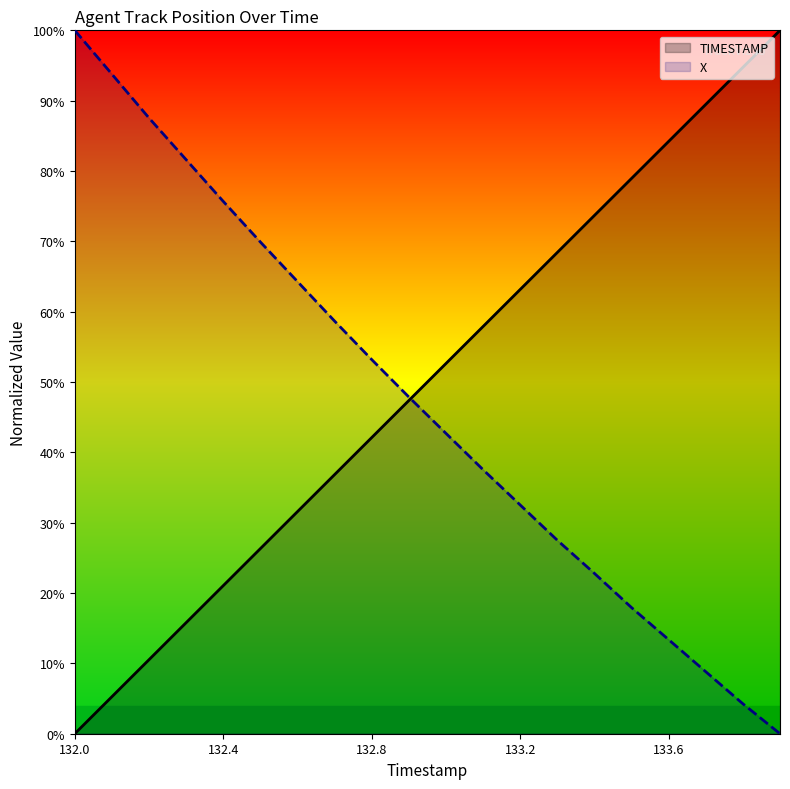

Where does the TIMESTAMP series first go above 52?

10